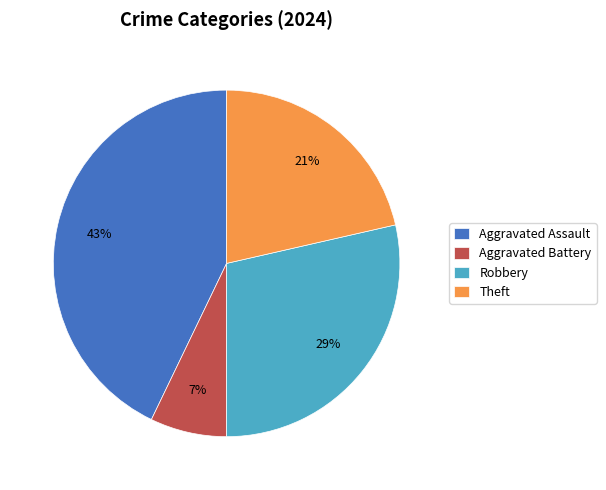

Rank the categories by value from lowest to highest.

Aggravated Battery, Theft, Robbery, Aggravated Assault